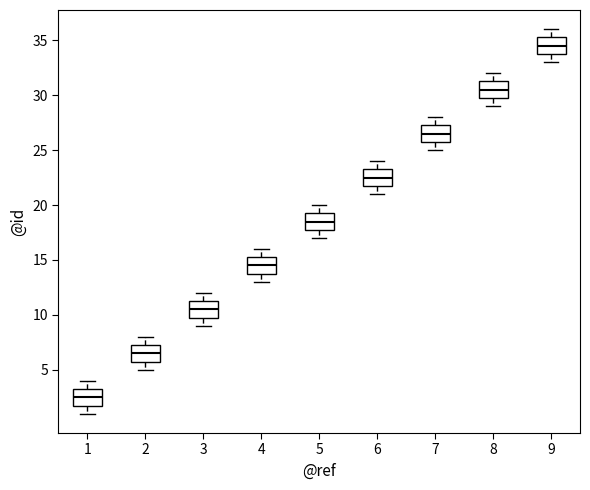

Which box's median line is the highest?

9